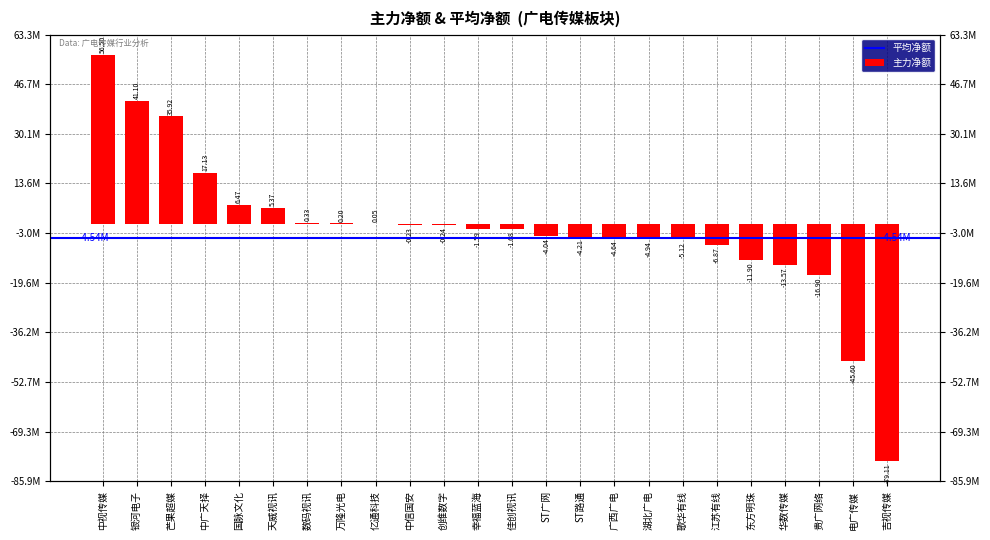

List the labels in order of value, largest first.

中视传媒, 银河电子, 芒果超媒, 中广天择, 国脉文化, 天威视讯, 数码视讯, 万隆光电, 亿通科技, 中信国安, 创维数字, 幸福蓝海, 佳创视讯, ST广网, ST路通, 广西广电, 湖北广电, 歌华有线, 江苏有线, 东方明珠, 华数传媒, 贵广网络, 电广传媒, 吉视传媒